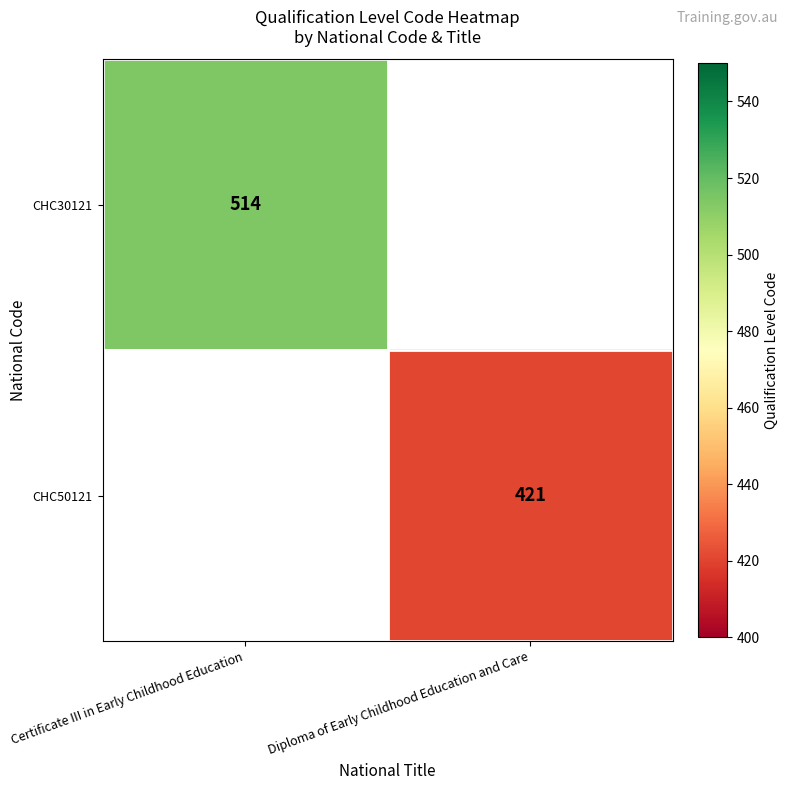

Is it true that CHC30121 equals 514 at Certificate III in Early Childhood Education?

True